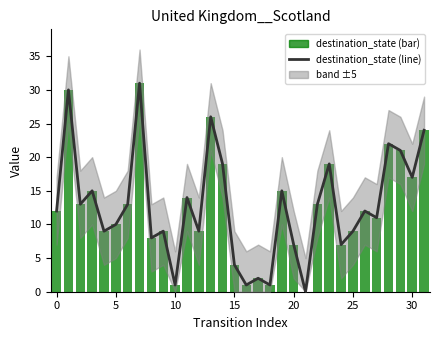

Between 22 and 19, which is larger?

19